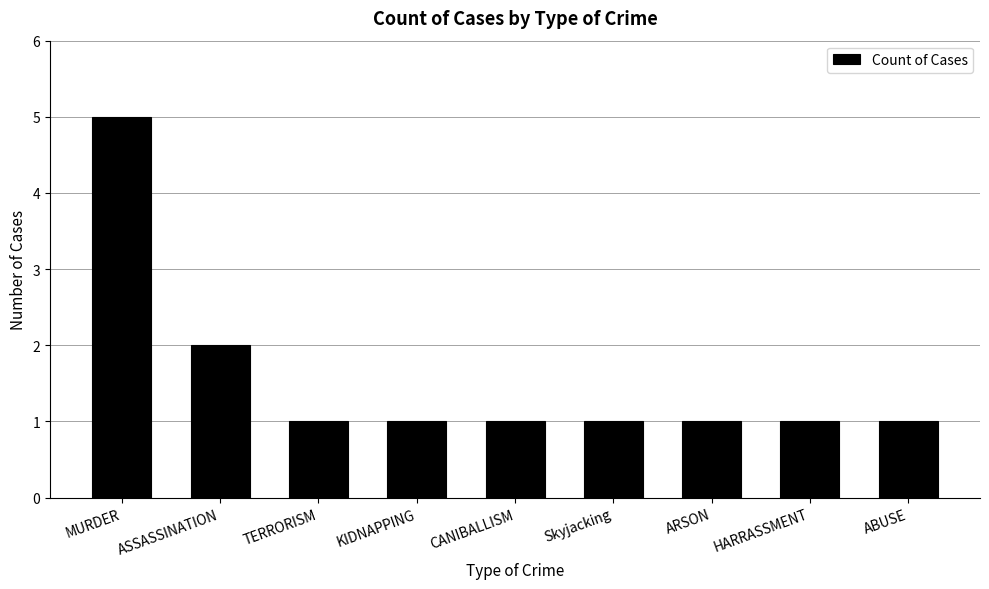

Reading right to left, extract all data points from this chart.

1	1	1	1	1	1	1	2	5